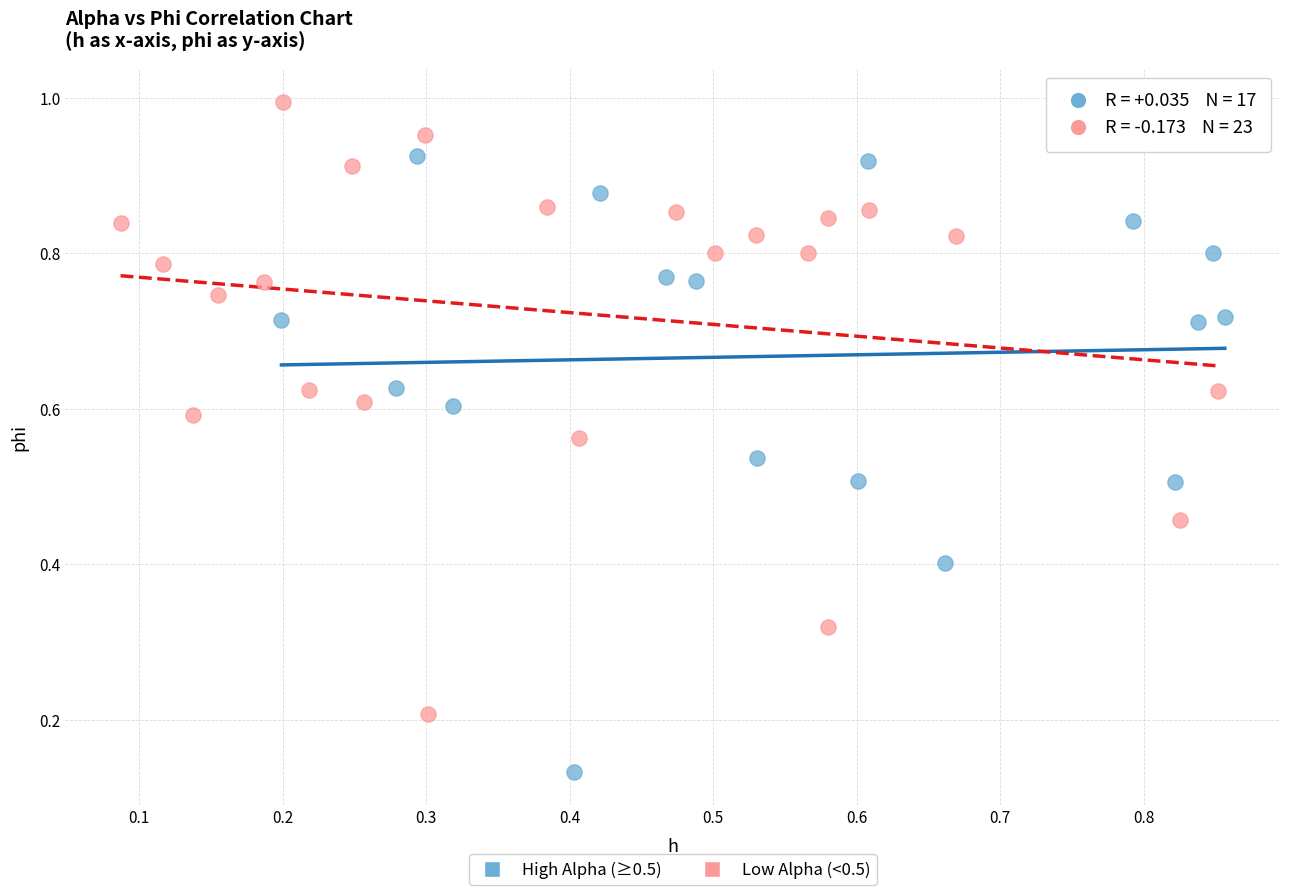

Which series contains the highest Y value?

Low Alpha (<0.5)